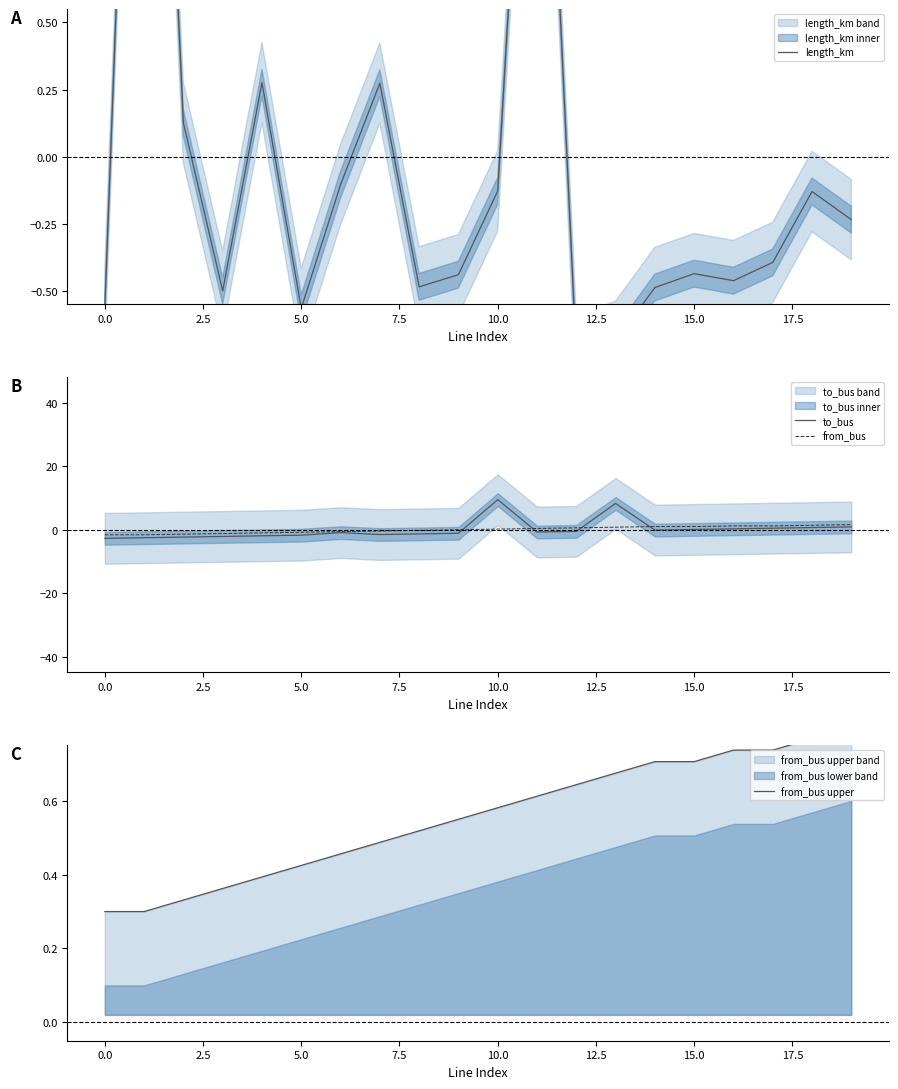

Which category has the highest value in the from_bus series?

19